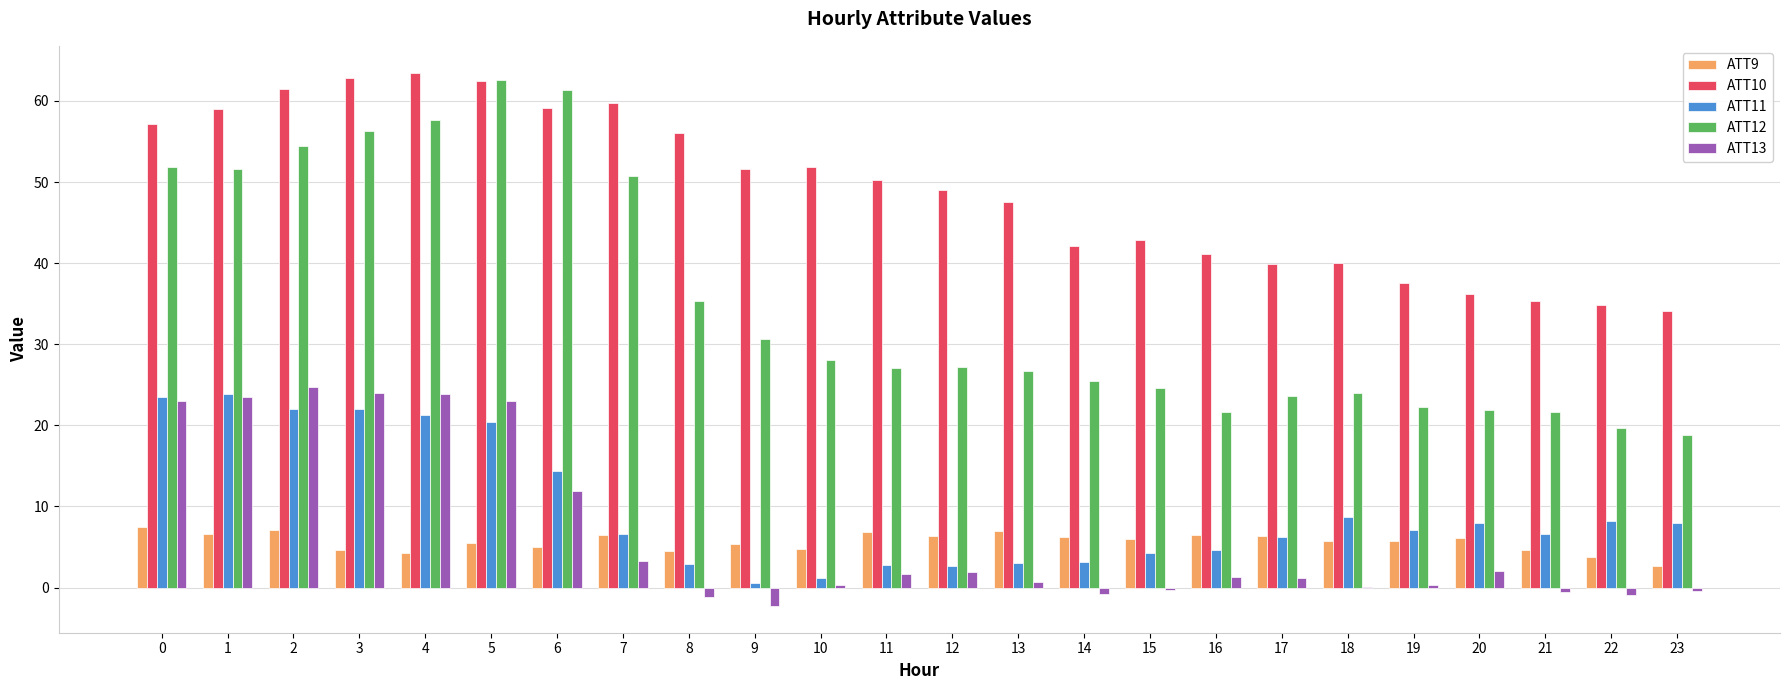

The value of ATT12 at 17 is 15.5. True or false?

False